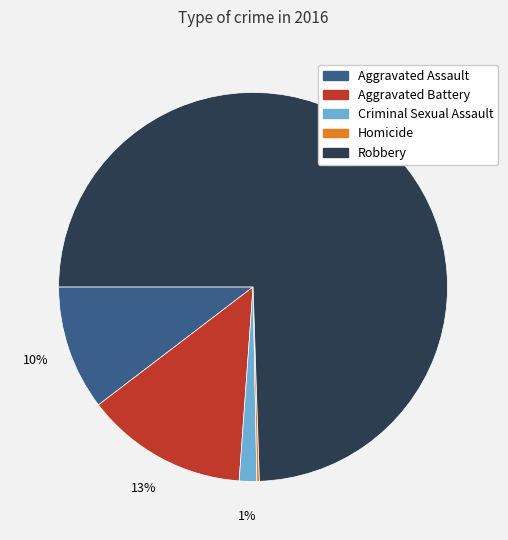

Which category has the biggest portion of the pie?

Robbery